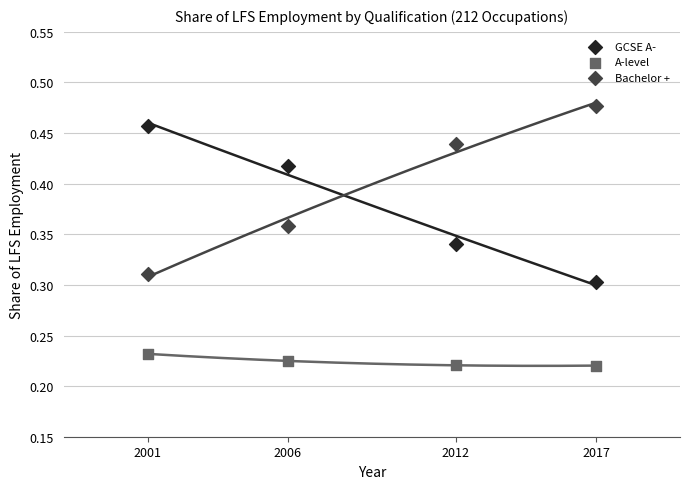

Across all data points, what is the average X value?

2009.0